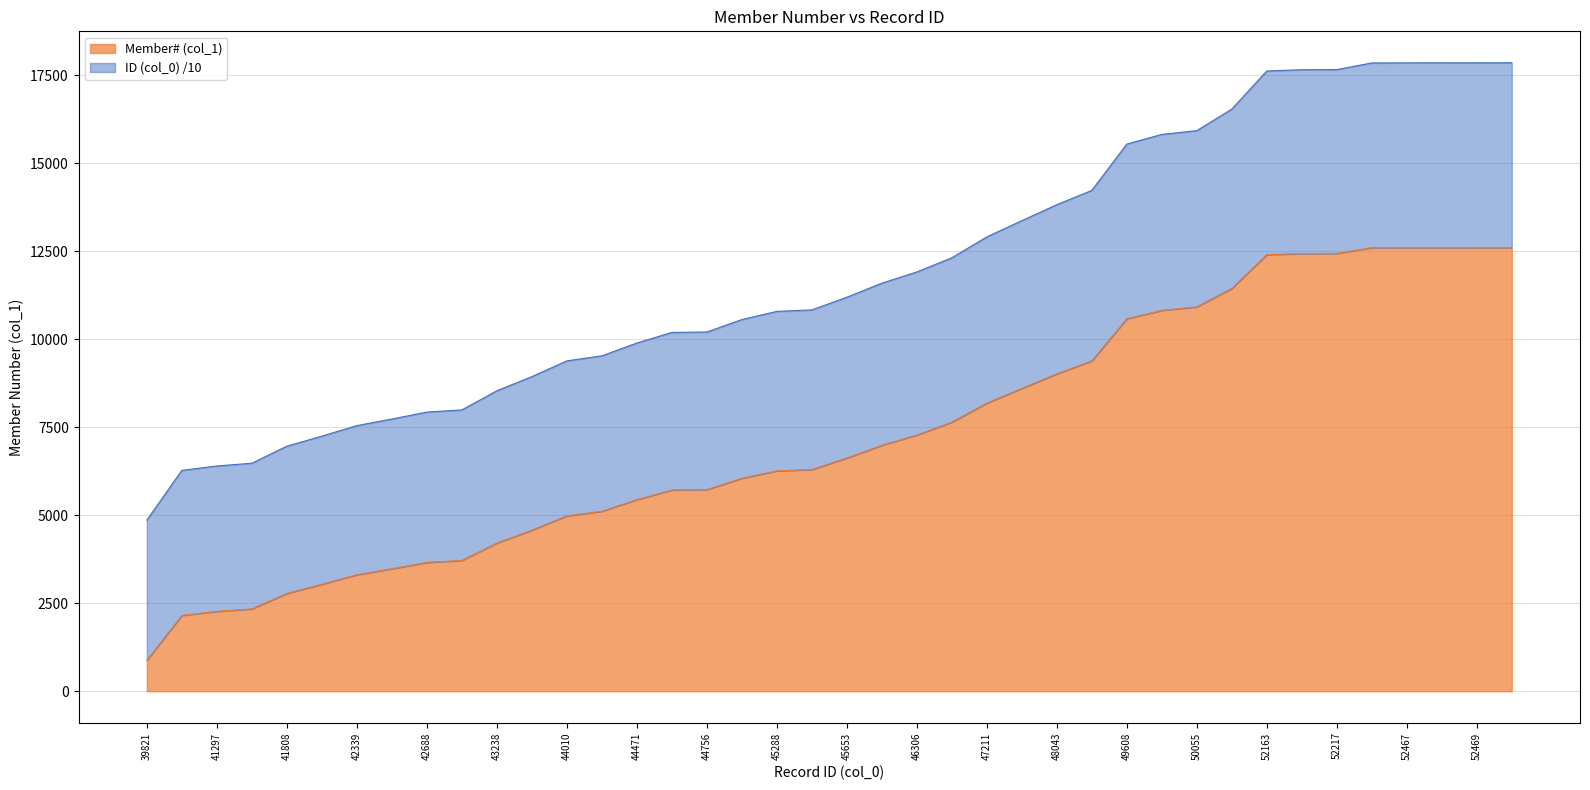

True or false: Member# (col_1) and ID (col_0) cross at least once.

False